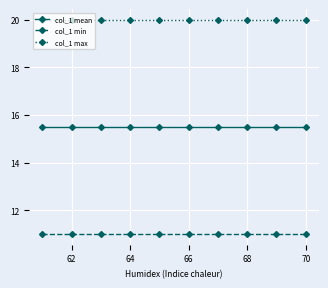

Does the chart display data point markers on the line(s)?

Yes